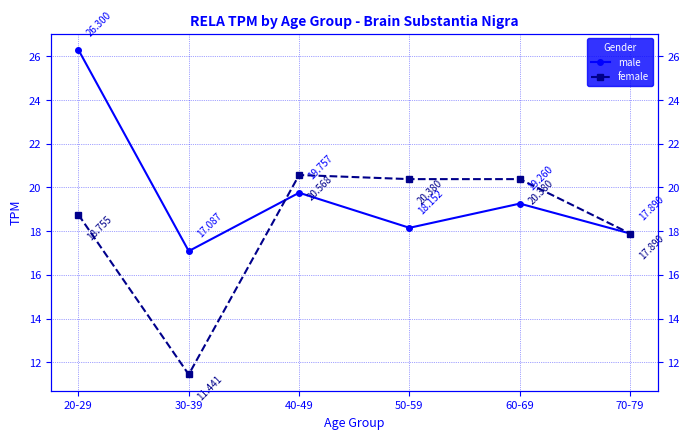

What is the total value across all series at 20-29?

45.1